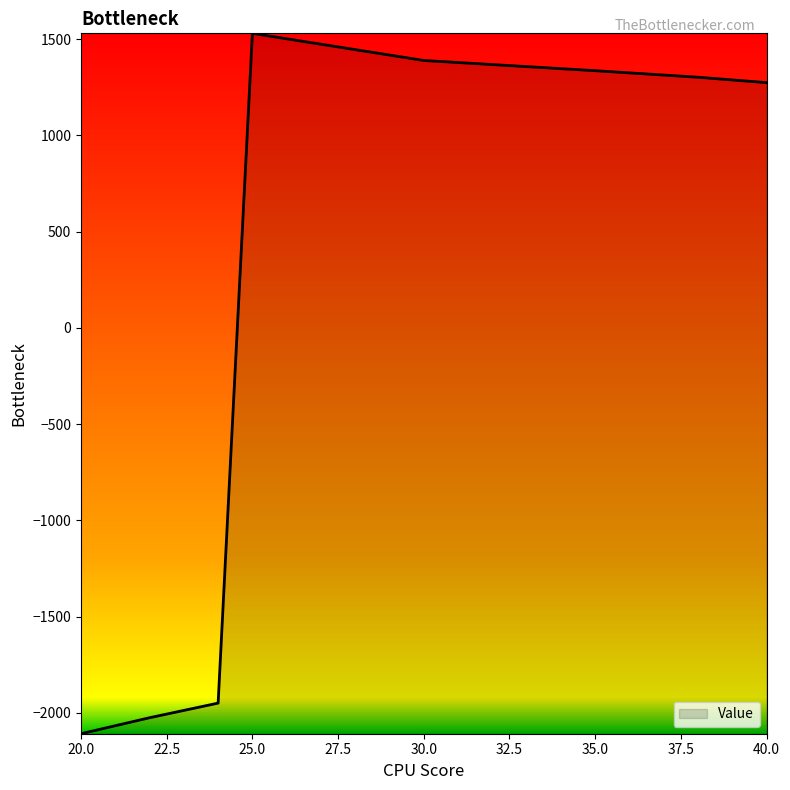

What is the smallest value displayed?

-2108